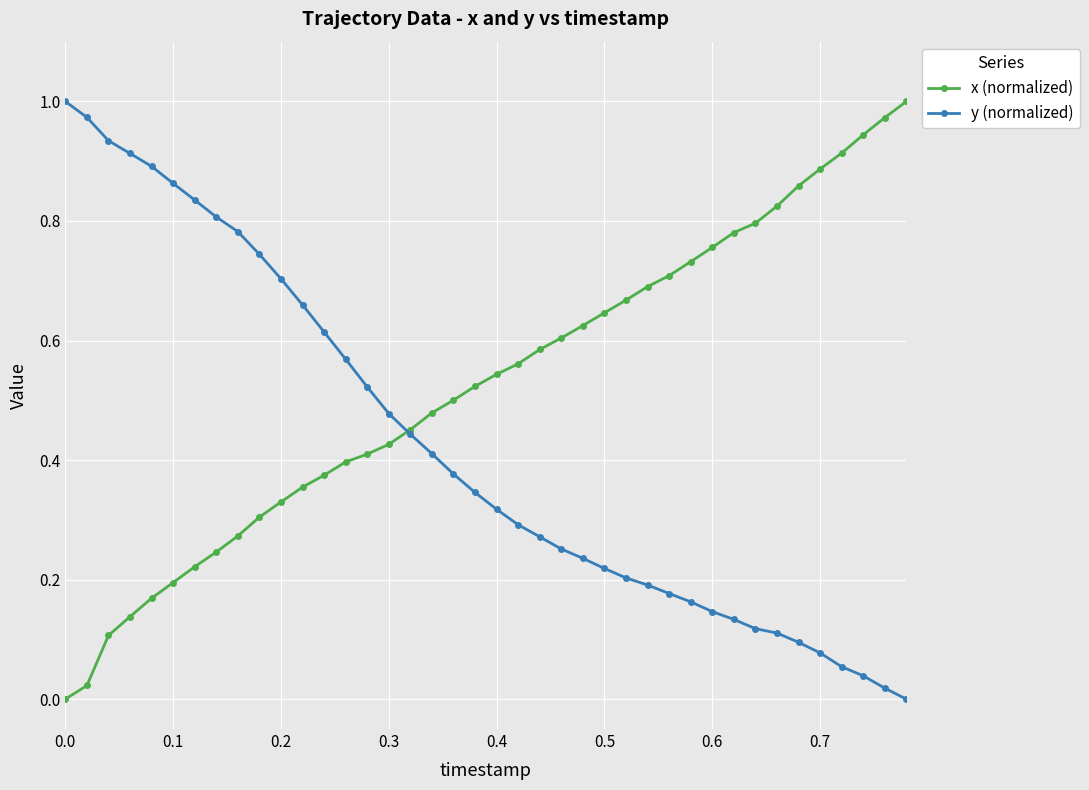

Rank the series by their average value, from highest to lowest.

x (normalized), y (normalized)